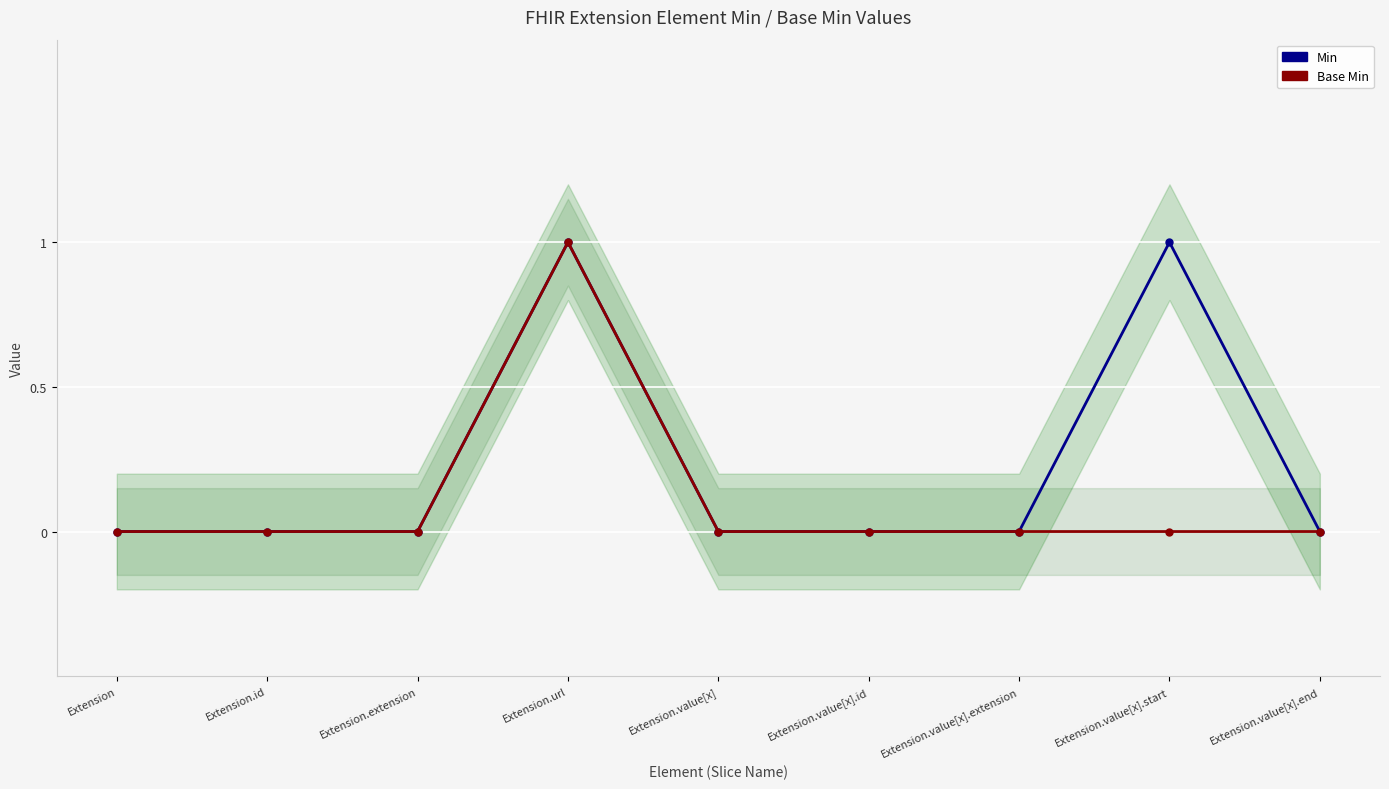

True or false: Min has more than 0 interior local peaks.

True